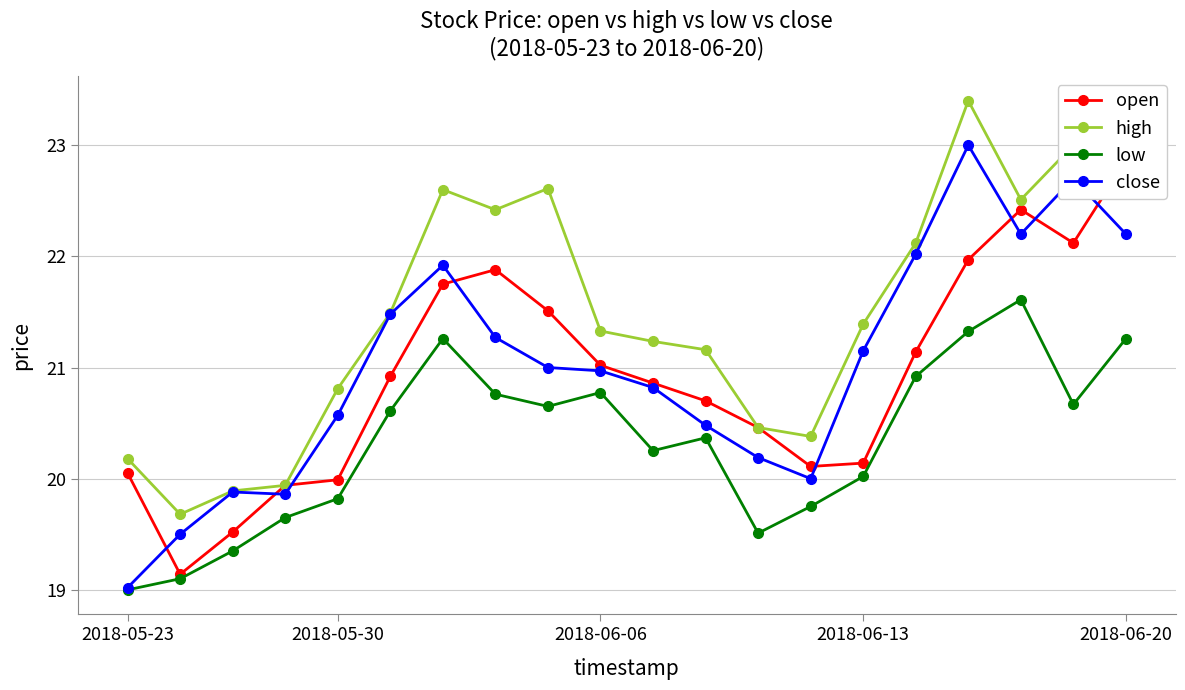

True or false: close has more than 0 points higher than both neighbors.

True